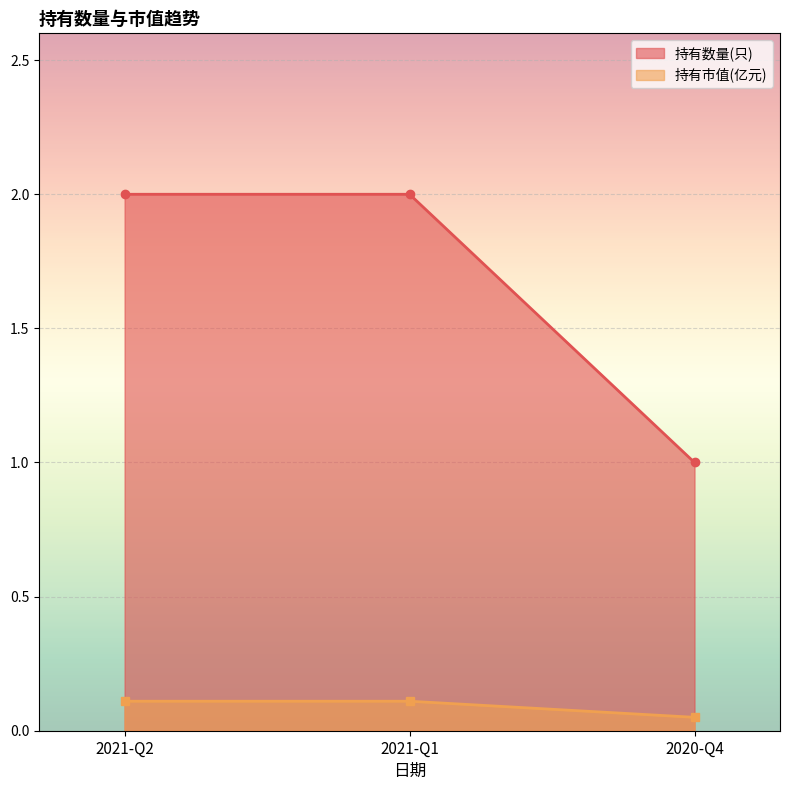

Reading right to left, extract all data points from this chart.

持有数量(只): 1.0	2.0	2.0
持有市值(亿元): 0.1	0.1	0.1